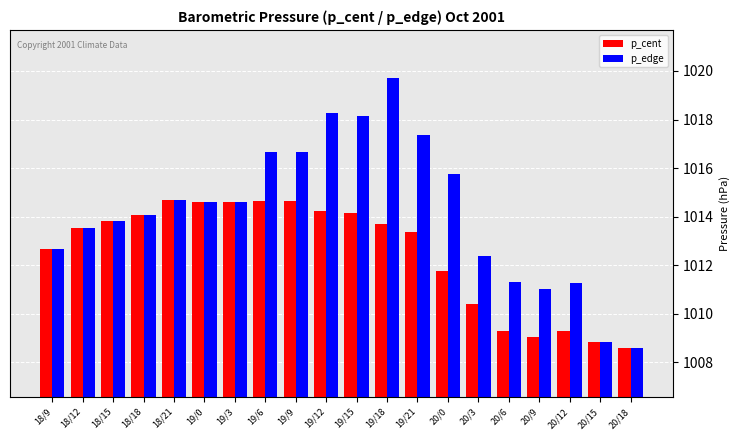

The p_cent series shows 1008.6 at 20/18. True or false?

True